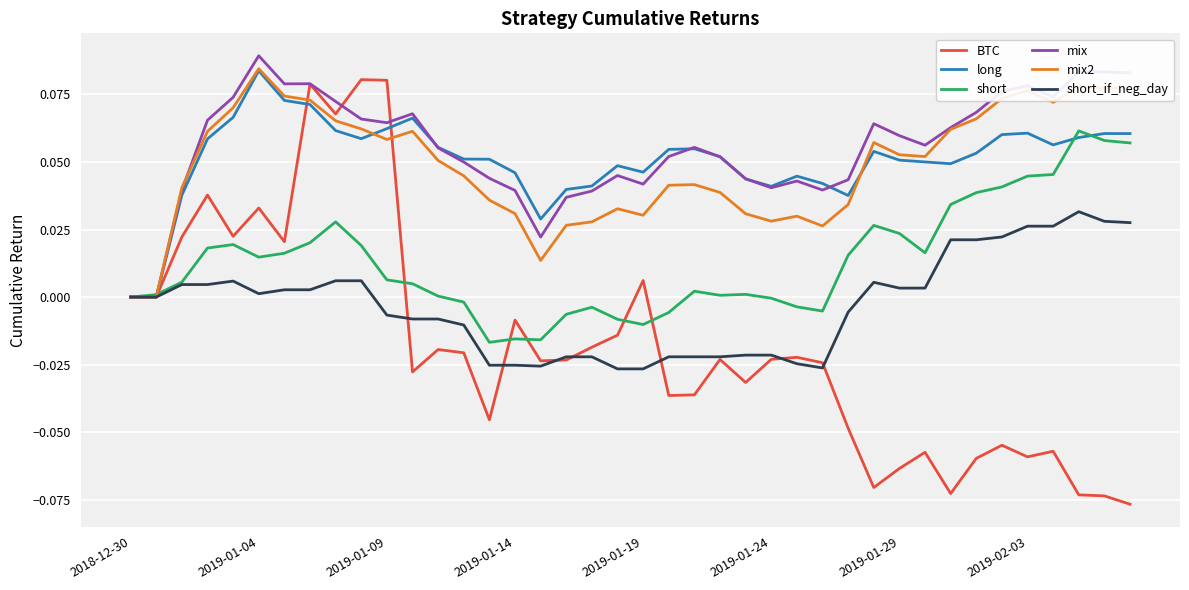

What are all the series names shown in the legend?

BTC, long, short, mix, mix2, short_if_neg_day